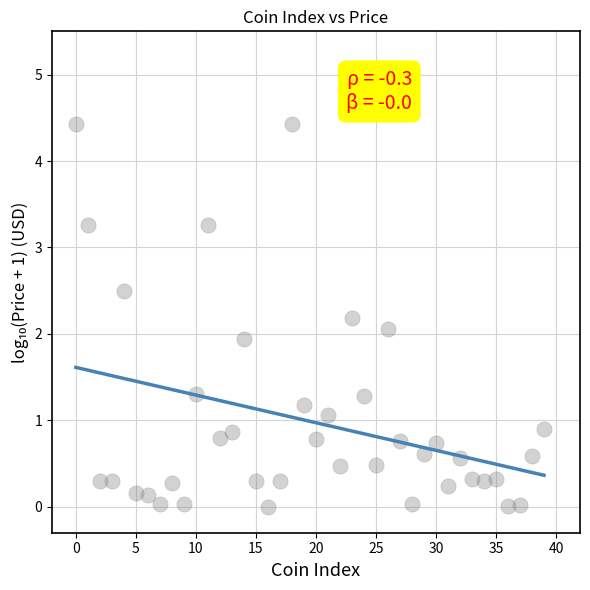

What is the range of Y values (max minus min)?

4.4